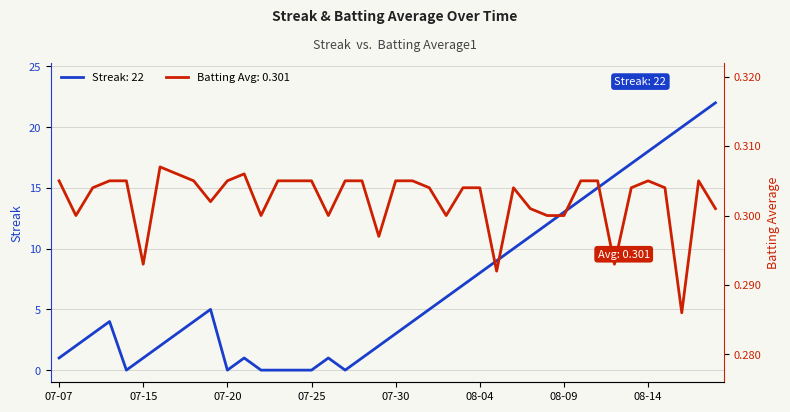

At which category is the sum across all series the highest?

2010-08-18